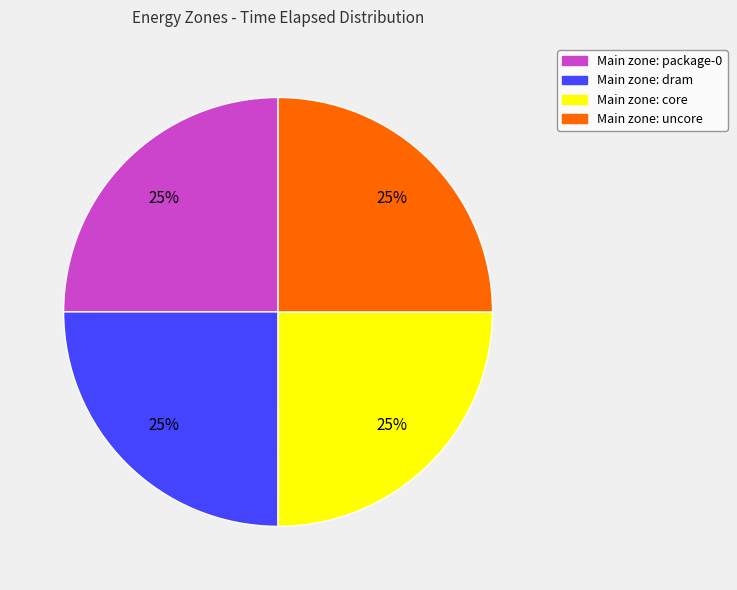

To the nearest percent, what is the average slice percentage?

25%